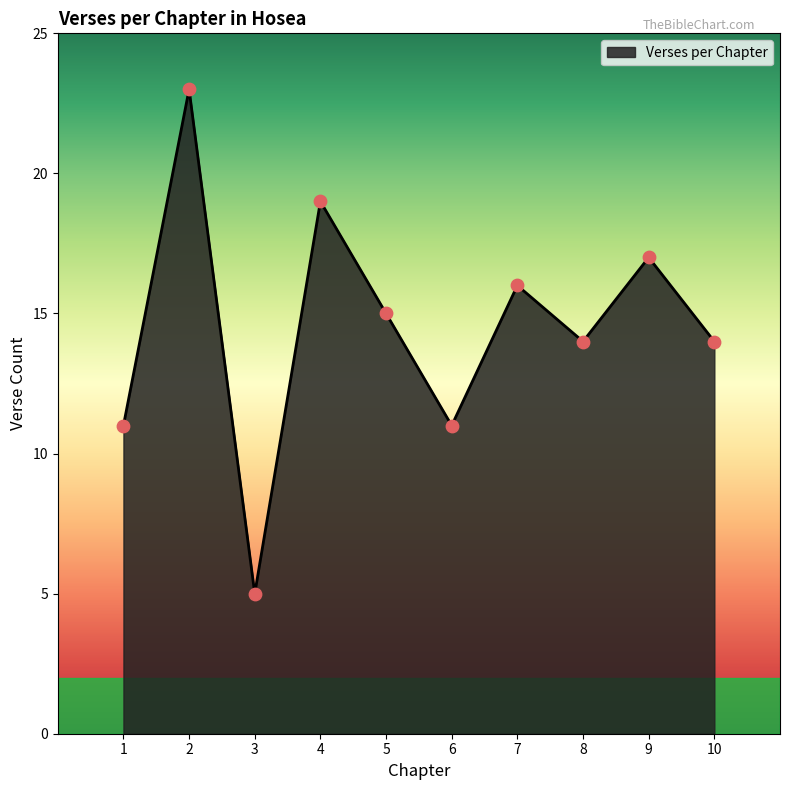

Approximately how many times larger is the value at 3 compared to 7?

0.3